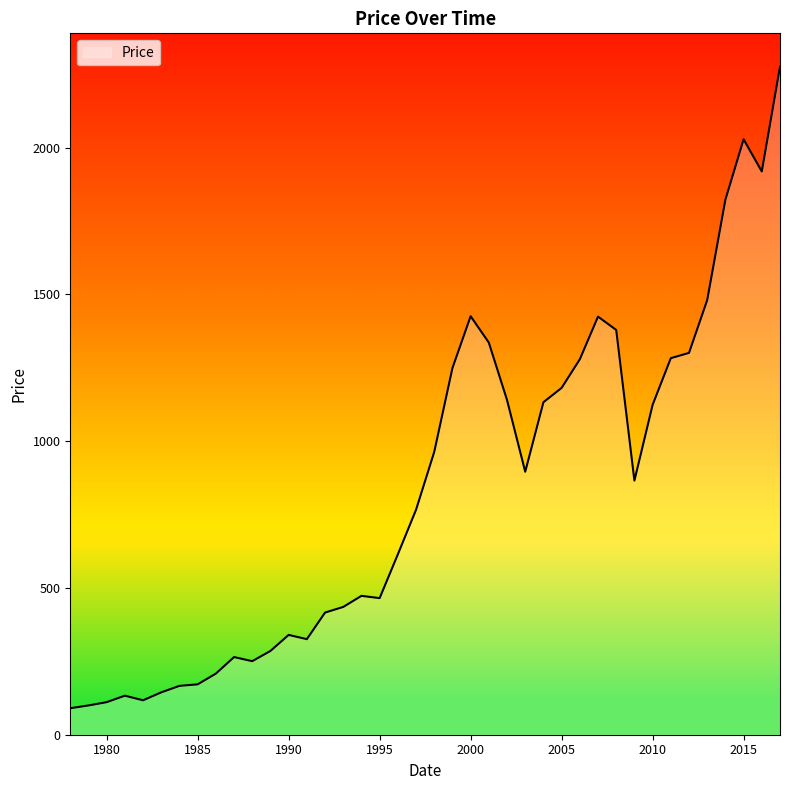

How many lines are shown in the chart?

1